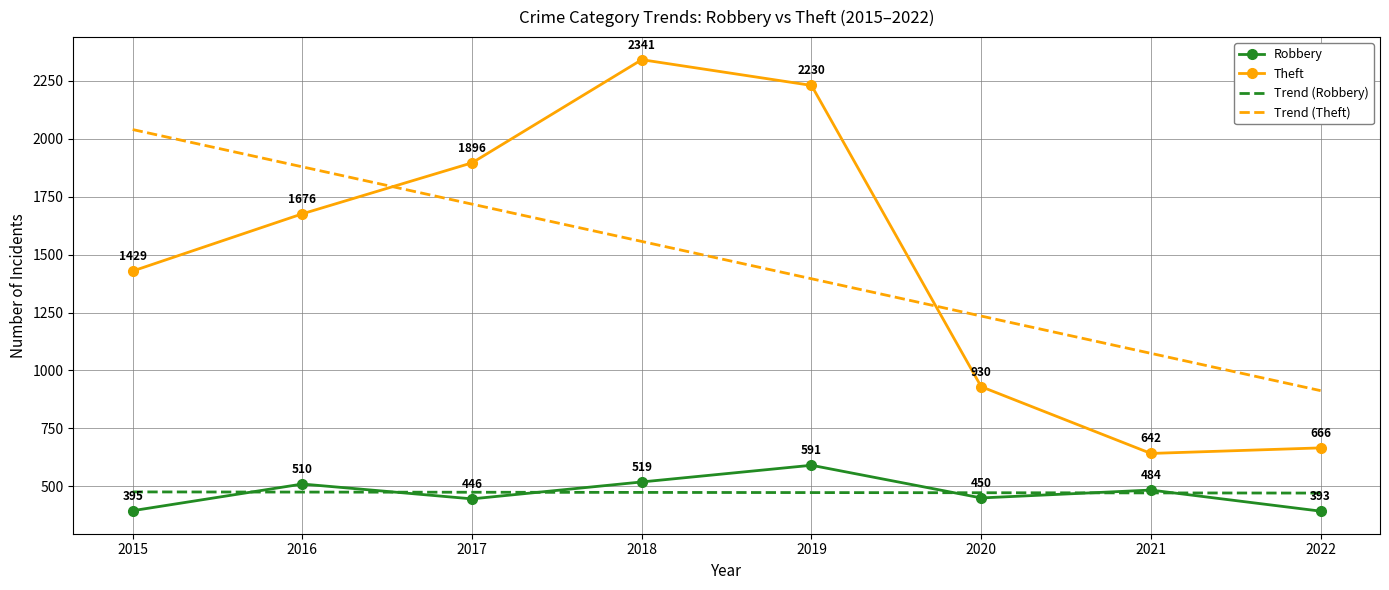

In Theft, how many points are higher than both neighbors (excluding endpoints)?

1